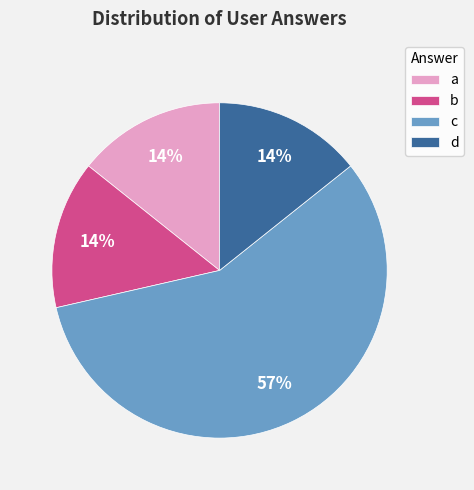

The b slice represents 14% of the pie. True or false?

True